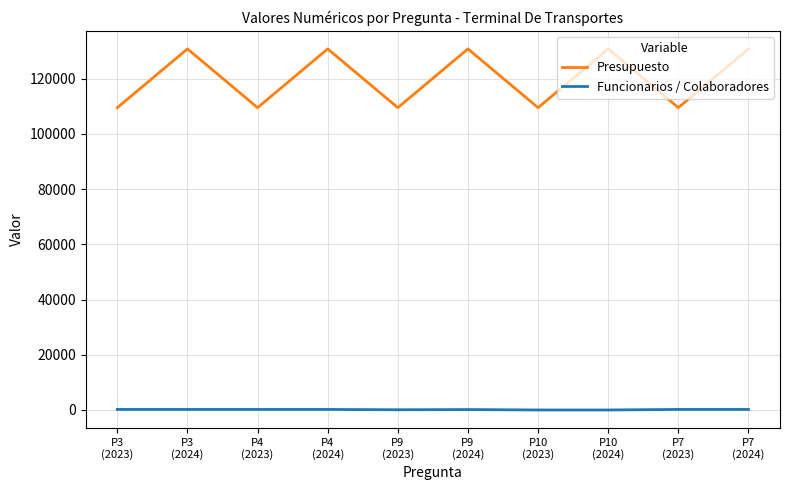

True or false: Presupuesto and Funcionarios / Colaboradores intersect in this chart.

False